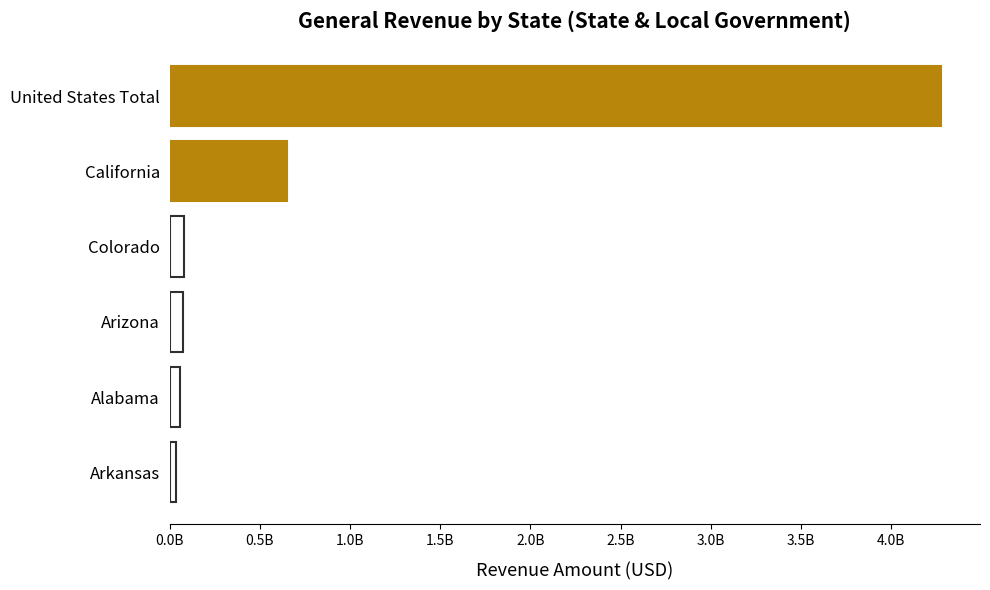

What is the sum of all values?

5173312831